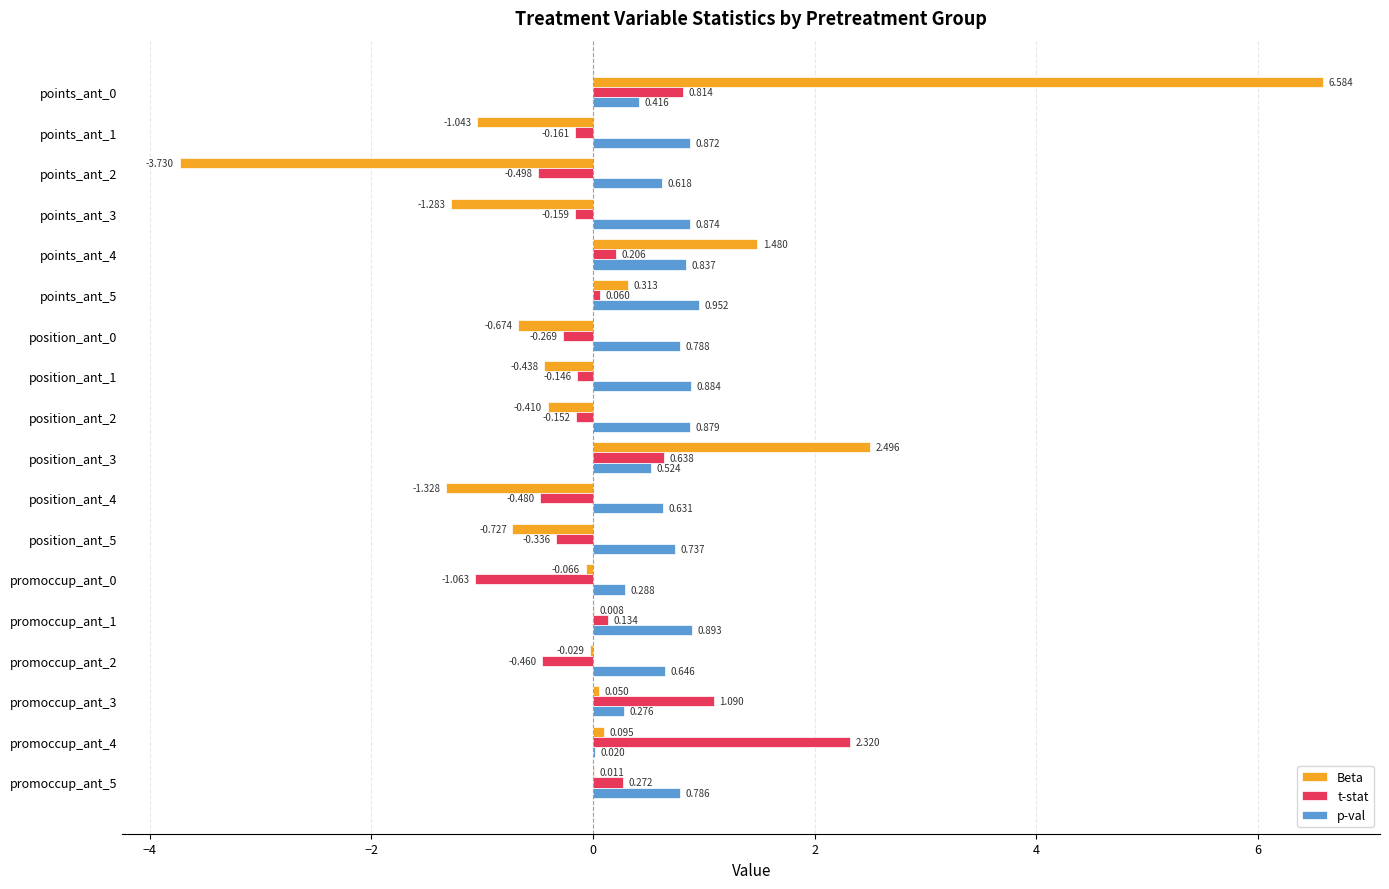

Is the value of Beta at position_ant_0 greater than the value of p-val at points_ant_1?

No